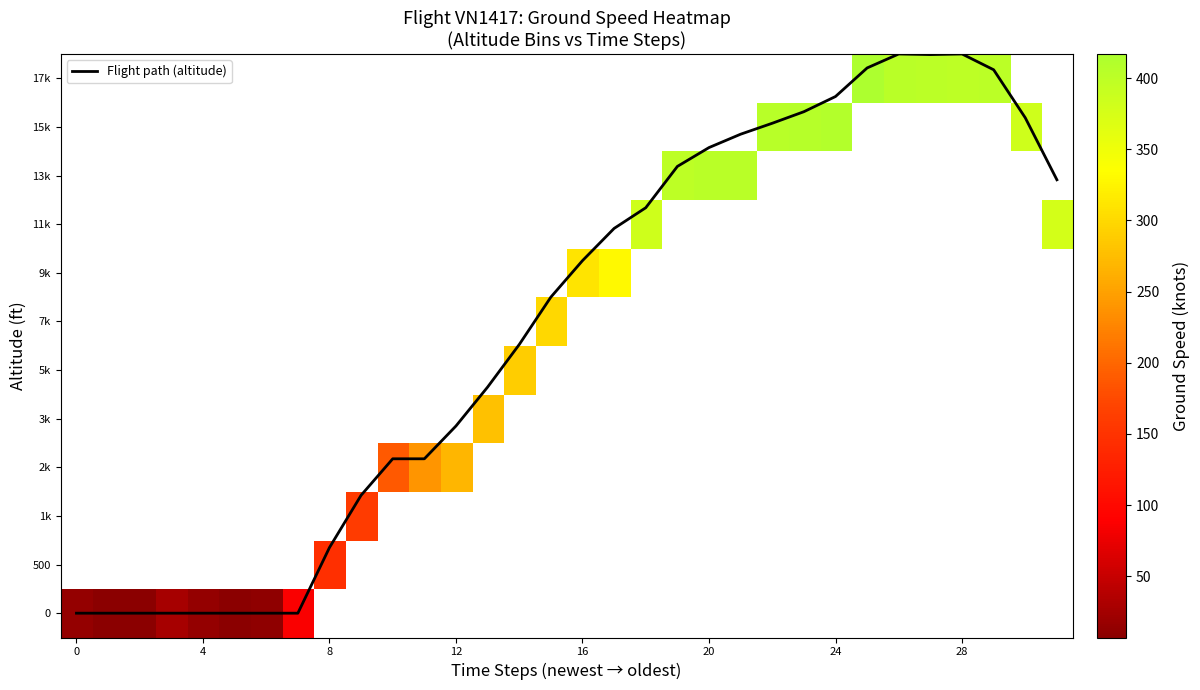

Rank the series by their maximum value, from highest to lowest.

0, 500, 1k, 2k, 3k, 5k, 7k, 9k, 11k, 13k, 15k, 17k, Flight path (altitude)